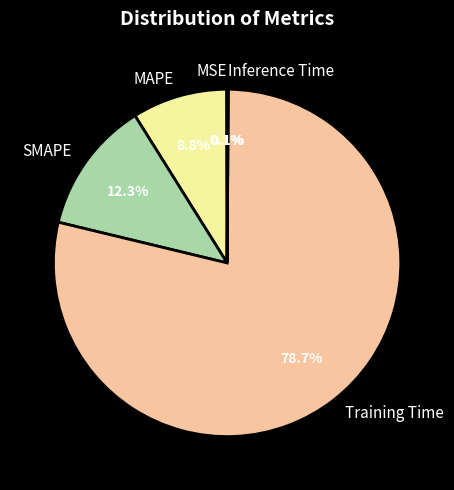

The Training Time slice represents 79% of the pie. True or false?

True